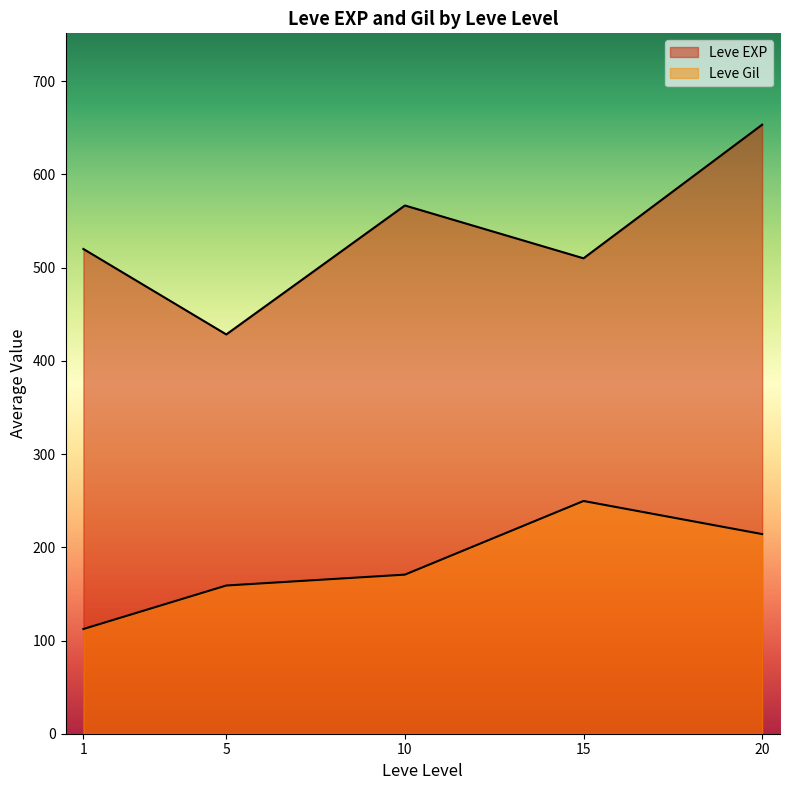

What are all the series names shown in the legend?

Leve EXP, Leve Gil